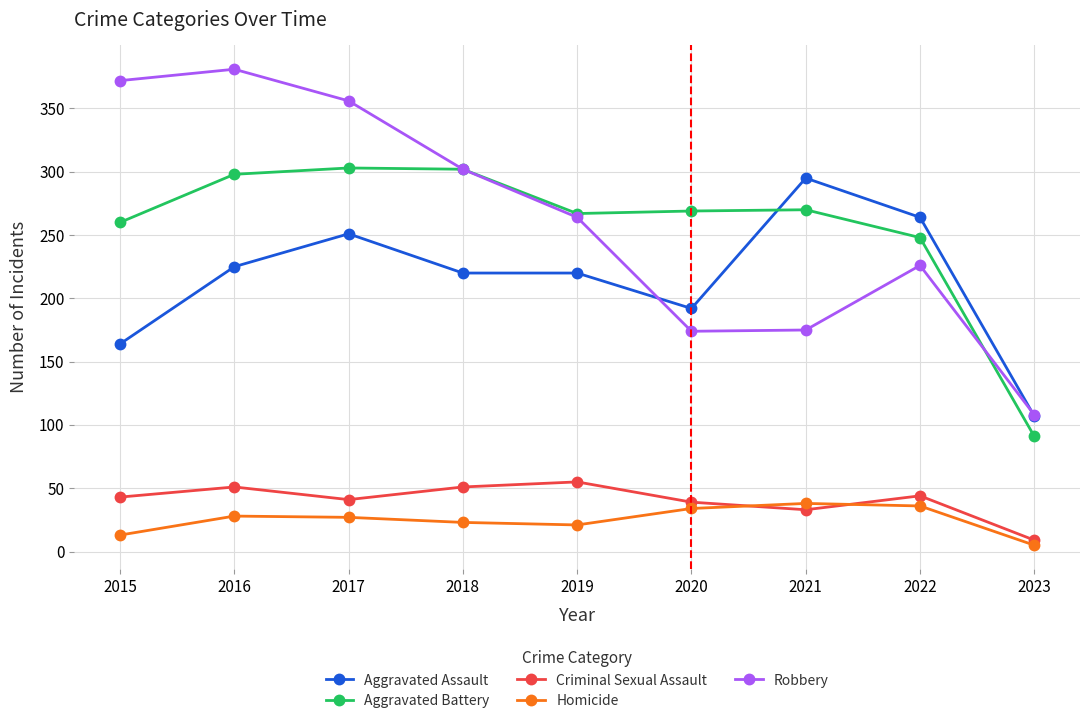

Which category has the lowest value in the Criminal Sexual Assault series?

2023